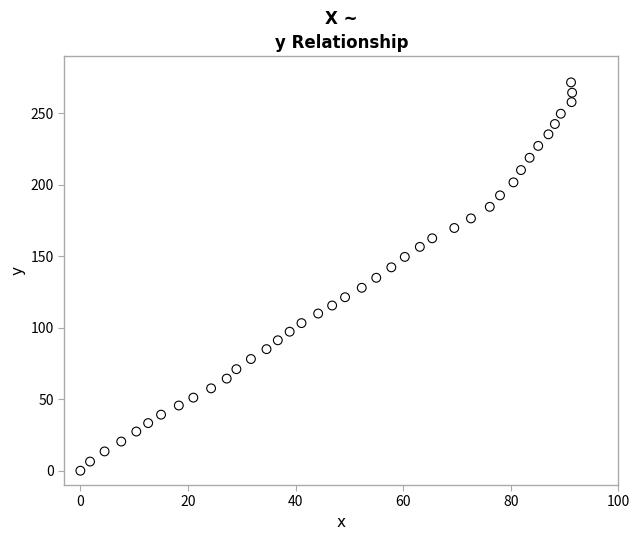

What is the range of X values (max minus min)?

91.4